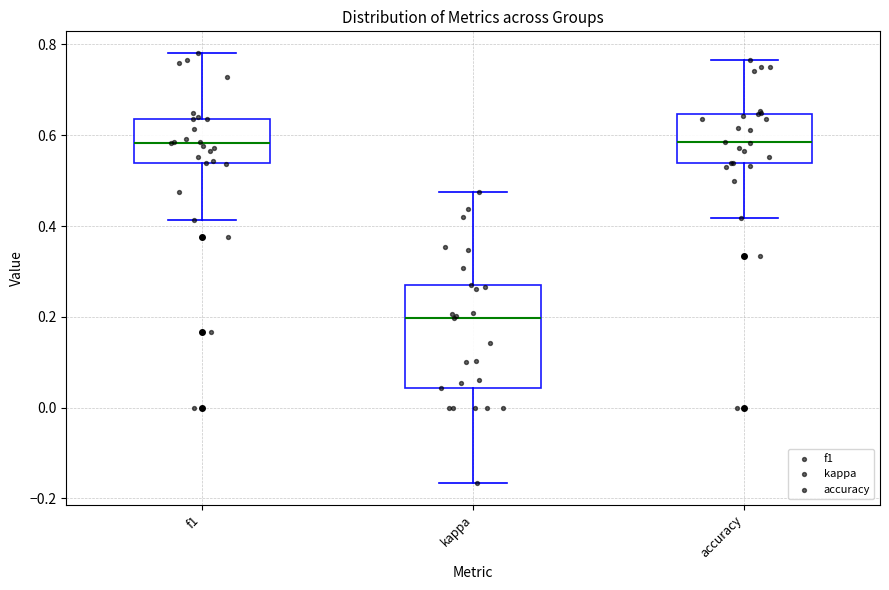

Reading left to right, read every box against the y-axis: the position of its median line, the range the box covers, and the ends of its whiskers. The values are not printed on the chart, so give them approximately, as read against the axis.

f1: median 0.58, box 0.54 to 0.64, whiskers 0.42 to 0.78
kappa: median 0.20, box 0.04 to 0.28, whiskers -0.16 to 0.48
accuracy: median 0.58, box 0.54 to 0.64, whiskers 0.42 to 0.76